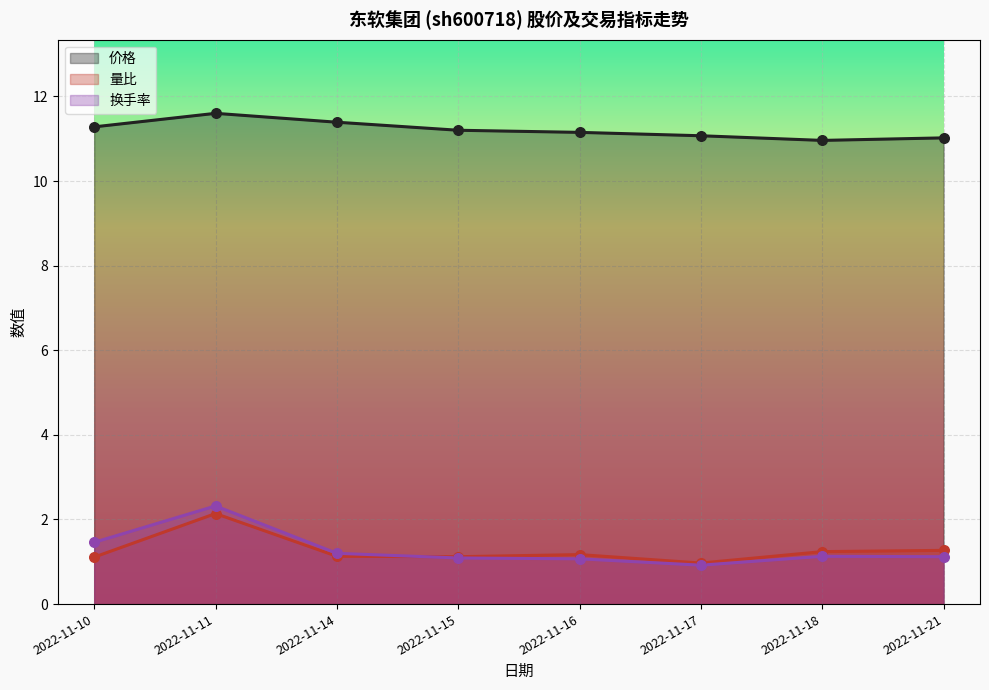

At which category is the sum across all series the highest?

2022-11-11